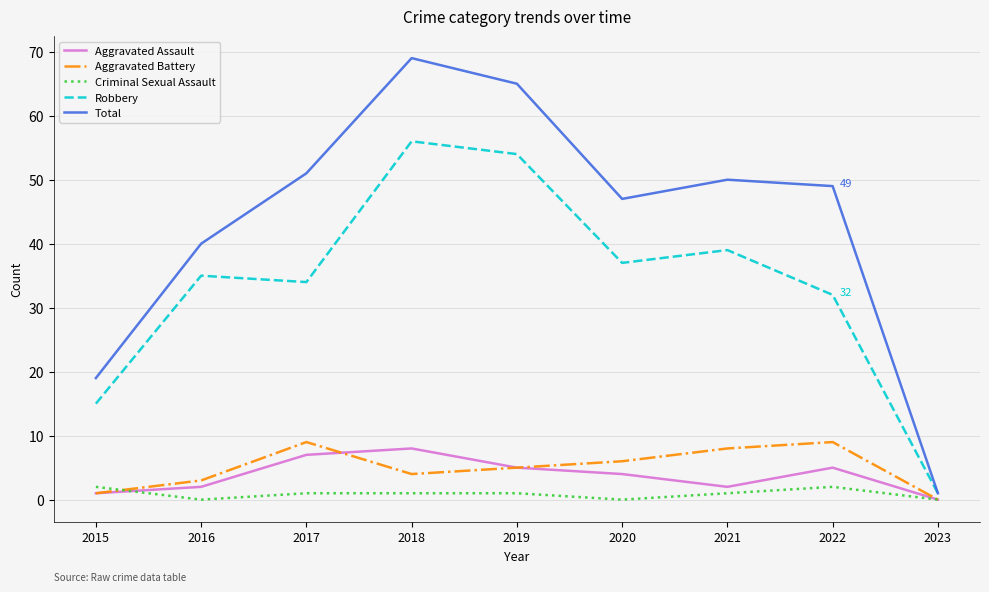

What are all the series names shown in the legend?

Aggravated Assault, Aggravated Battery, Criminal Sexual Assault, Robbery, Total